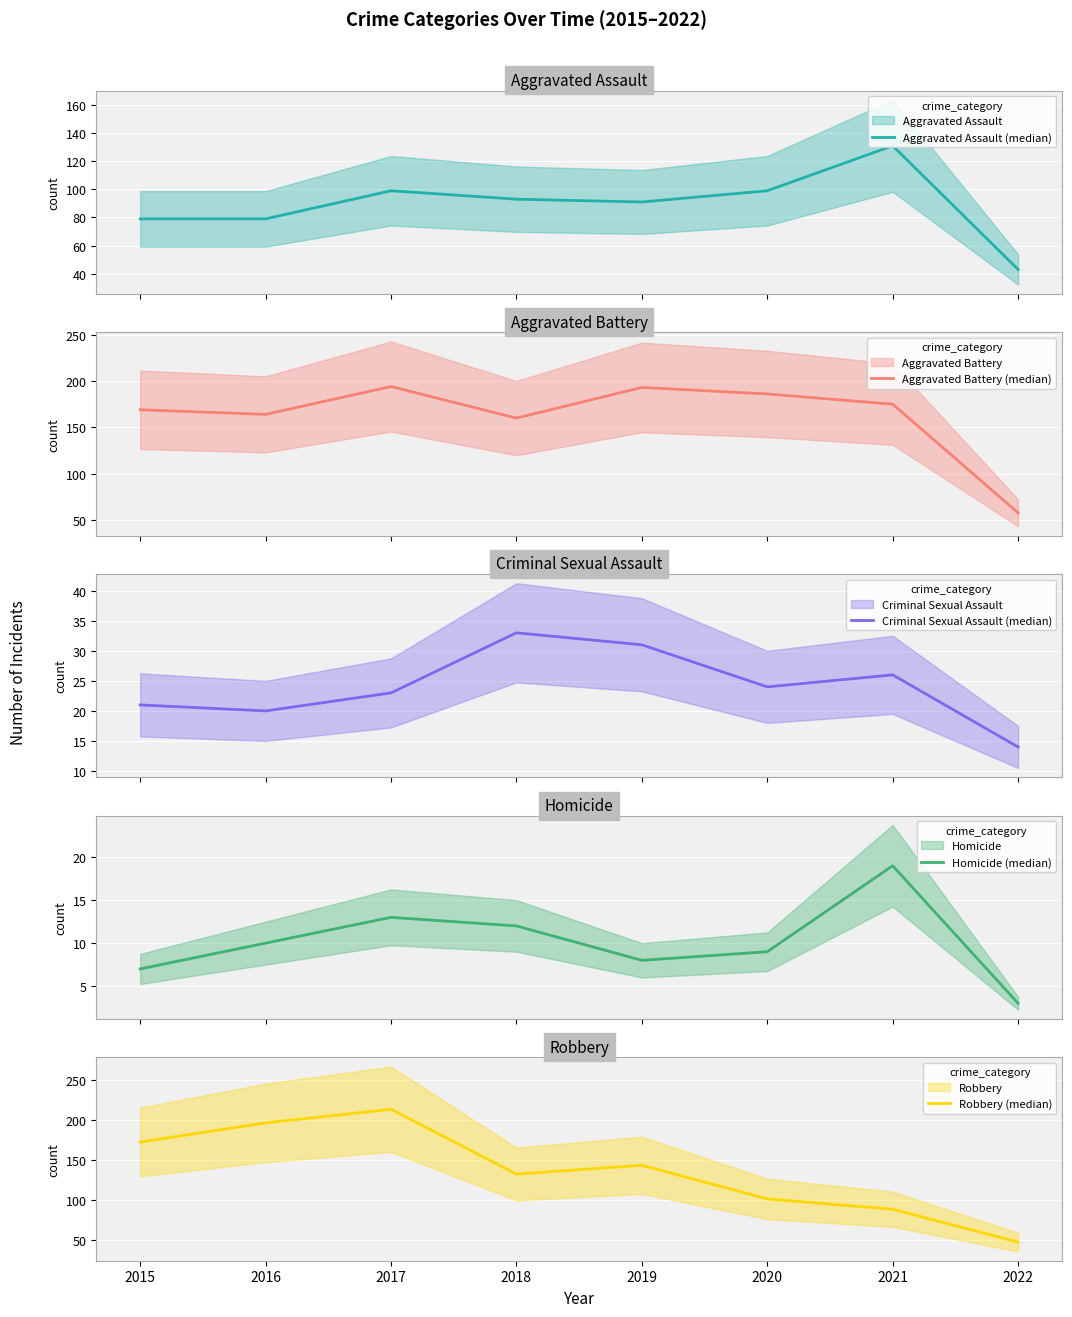

Which has a higher value, 2018 or 2020?

2020